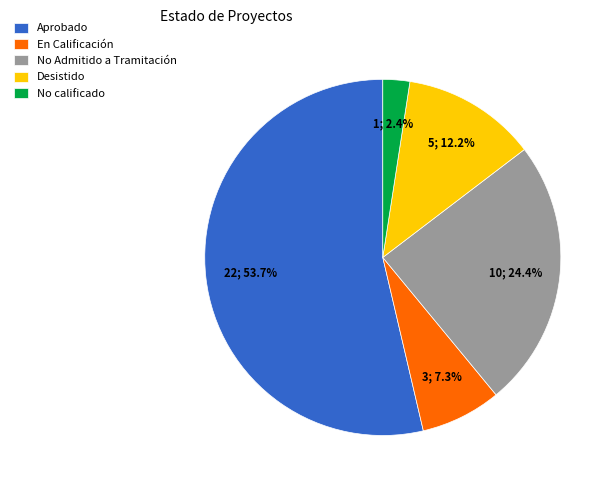

What portion of the pie excludes No Admitido a Tramitación?

75.6%